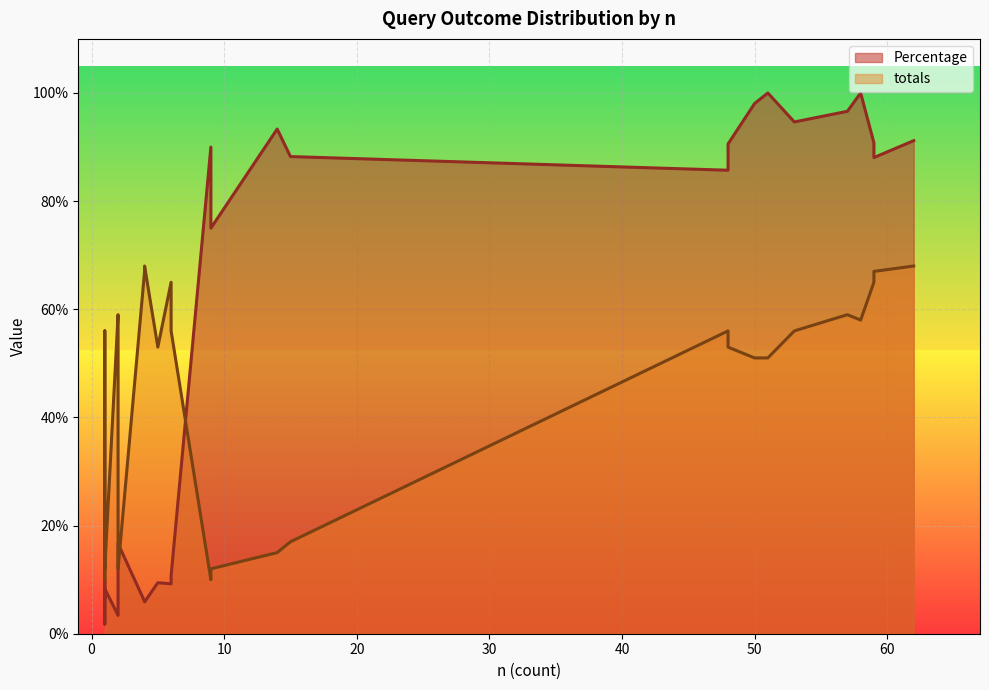

In Percentage, how many points are higher than both neighbors (excluding endpoints)?

10